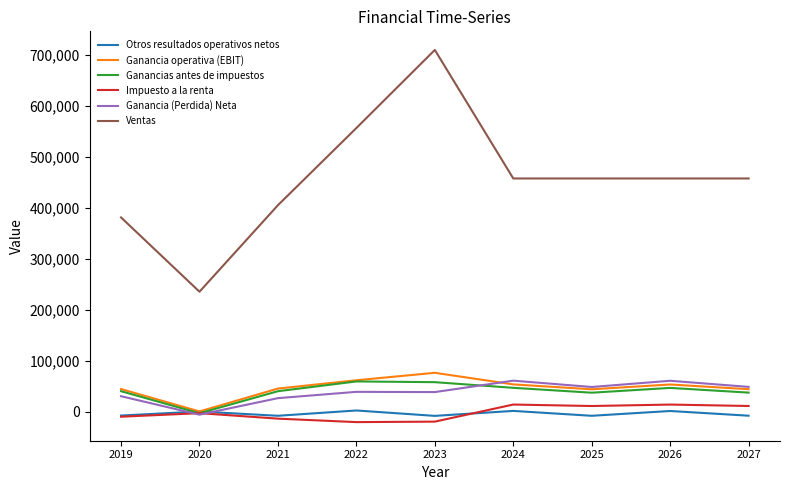

What is the maximum value for Ventas?

709144.9